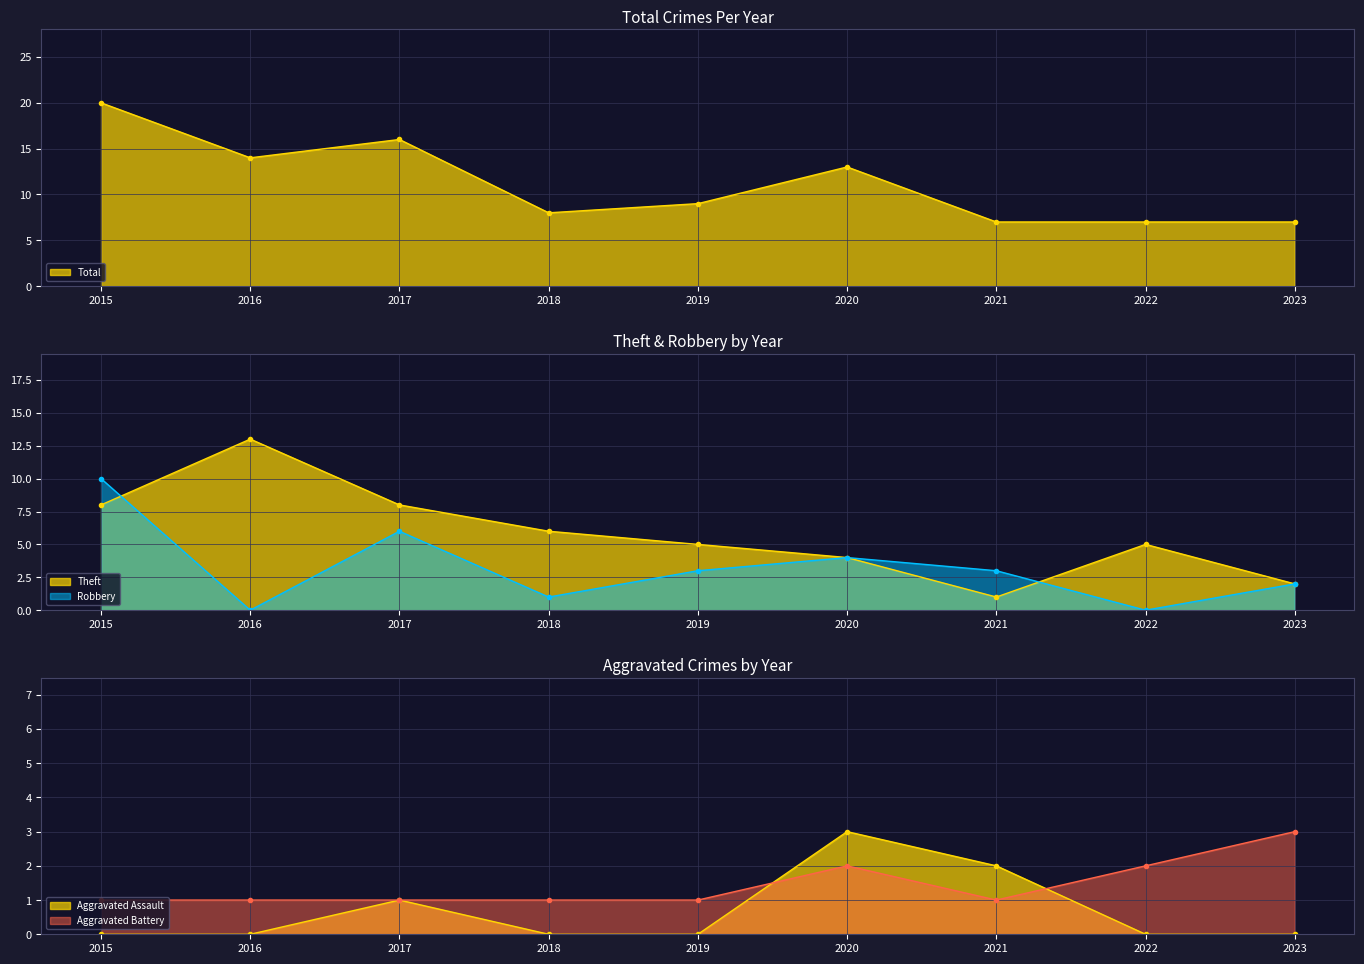

What is the sum of the Aggravated Battery values at 2016 and 2023?

4